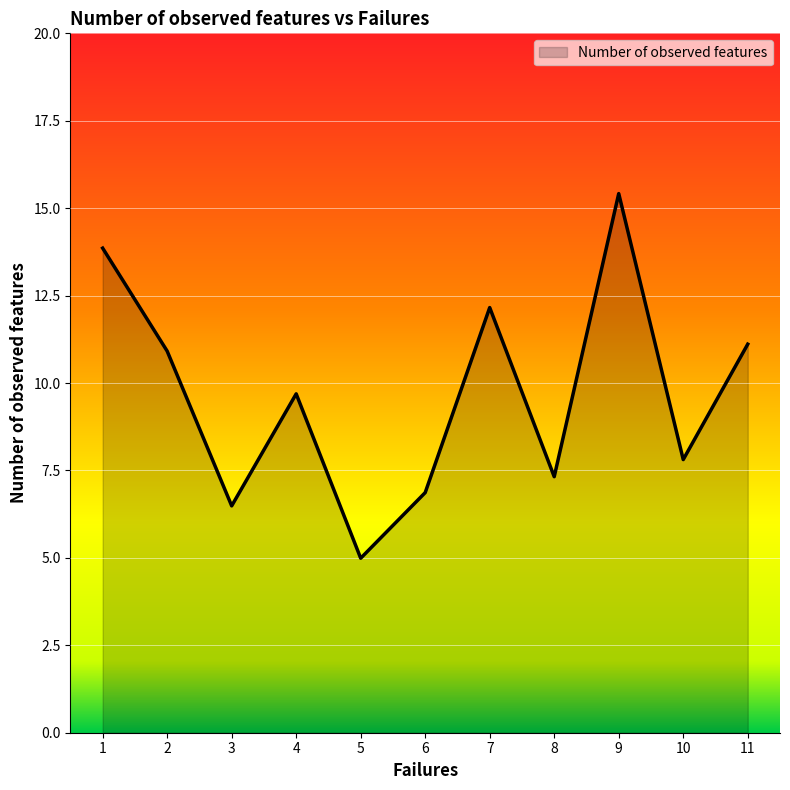

The value at 7 is 19.9. True or false?

False